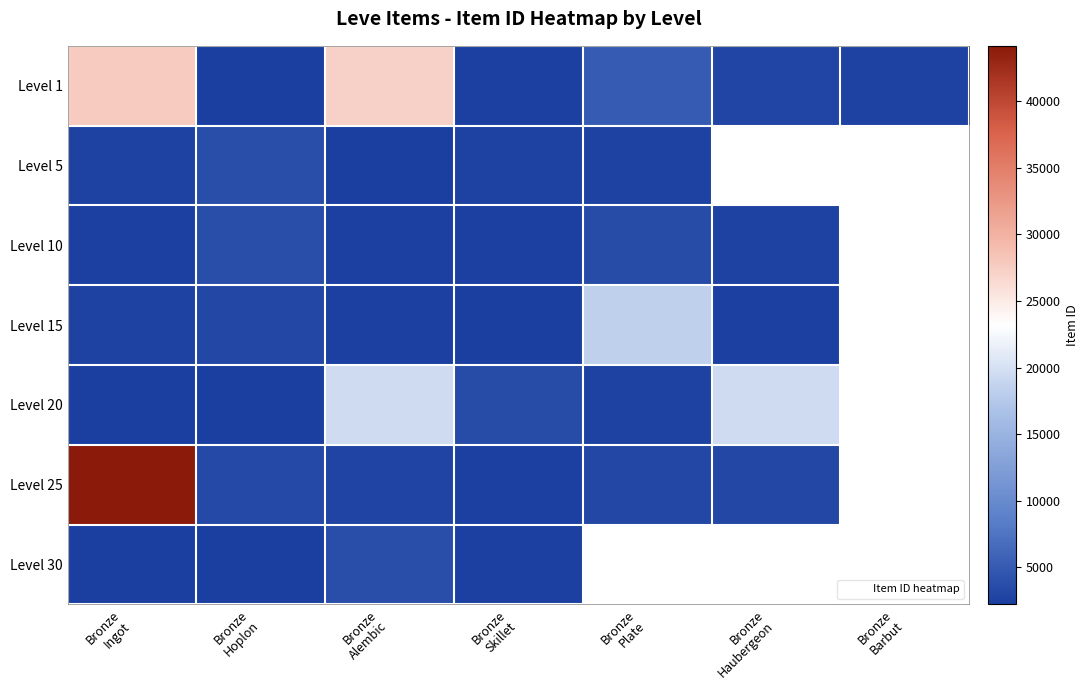

At which label does Level 20 first exceed 3557?

Bronze Alembic